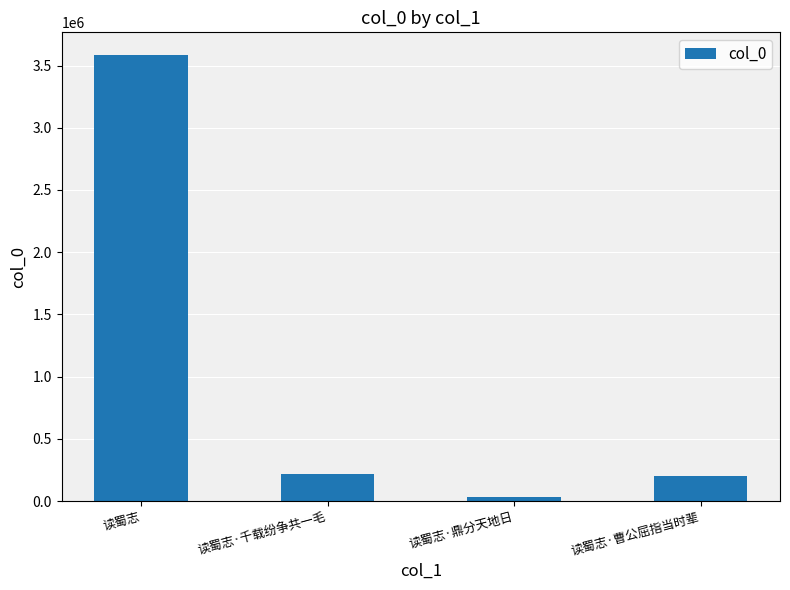

What is the sum of the values at 读蜀志 and 读蜀志·鼎分天地日?

3622451